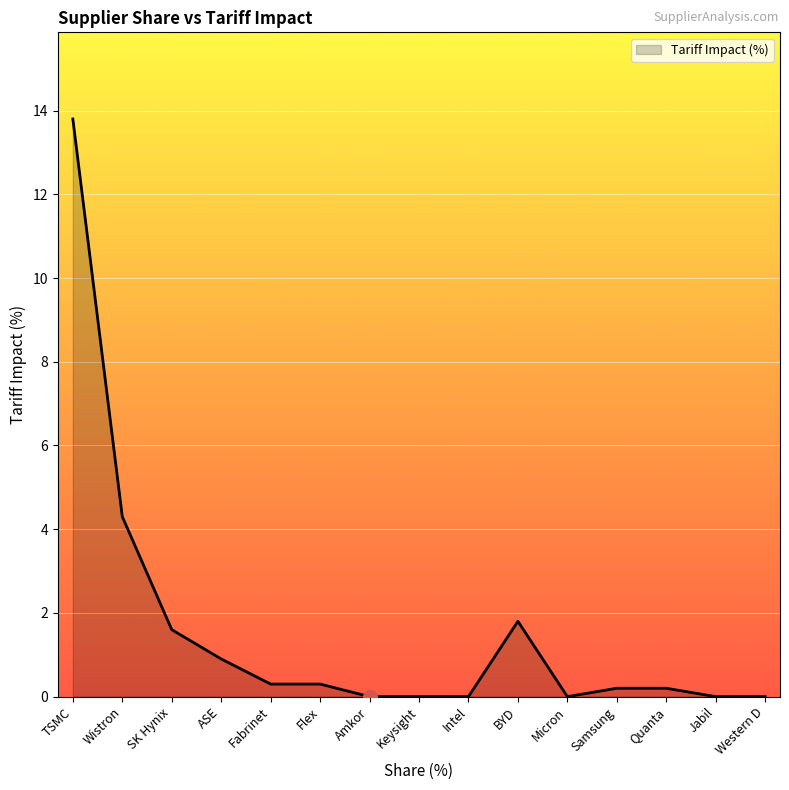

At which label is the value closest to 6?

Wistron